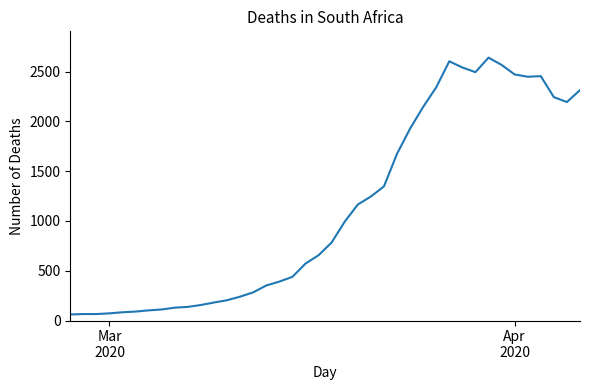

What is the difference between the maximum and minimum values?

2579